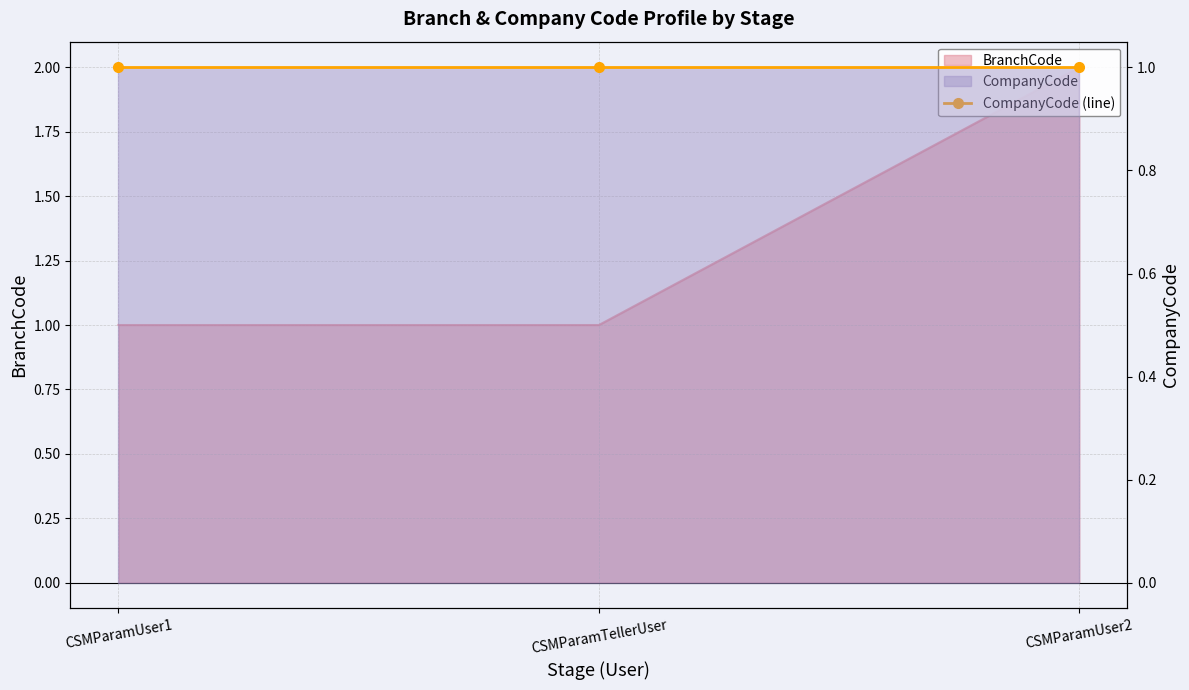

Reading left to right, what are all the values shown in this chart?

CSMParamUser1=1	CSMParamTellerUser=1	CSMParamUser2=2